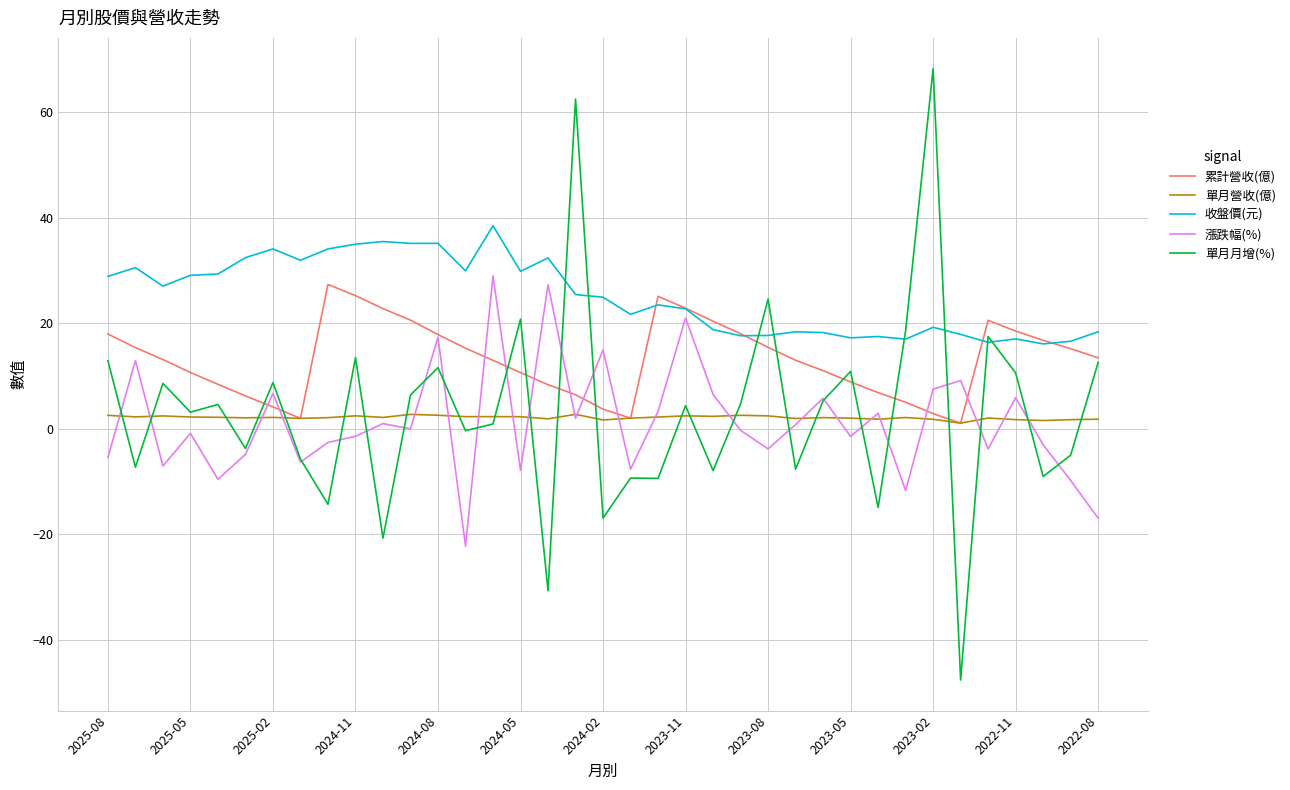

In 單月營收(億), how many points are higher than both neighbors (excluding endpoints)?

11